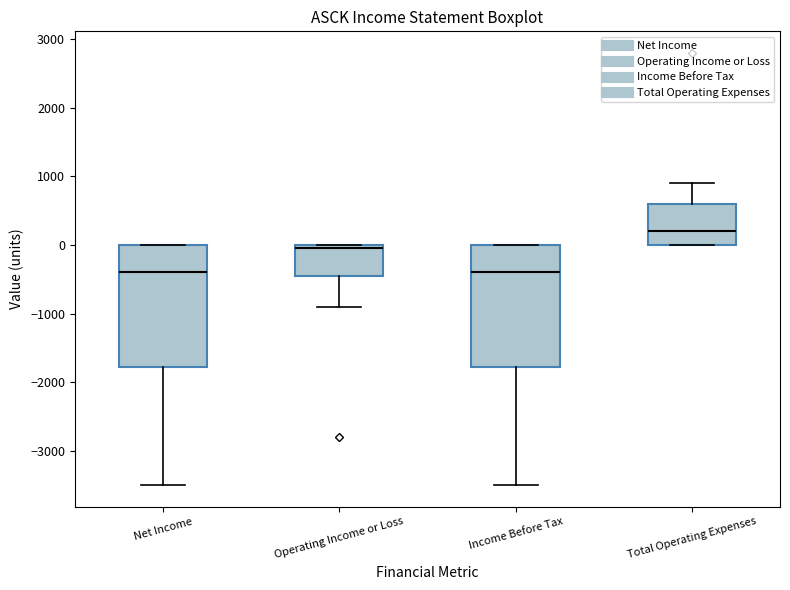

Where is the lower edge of the box for Total Operating Expenses on the y-axis? The values are not printed on the chart, so give them approximately, as read against the axis.

0